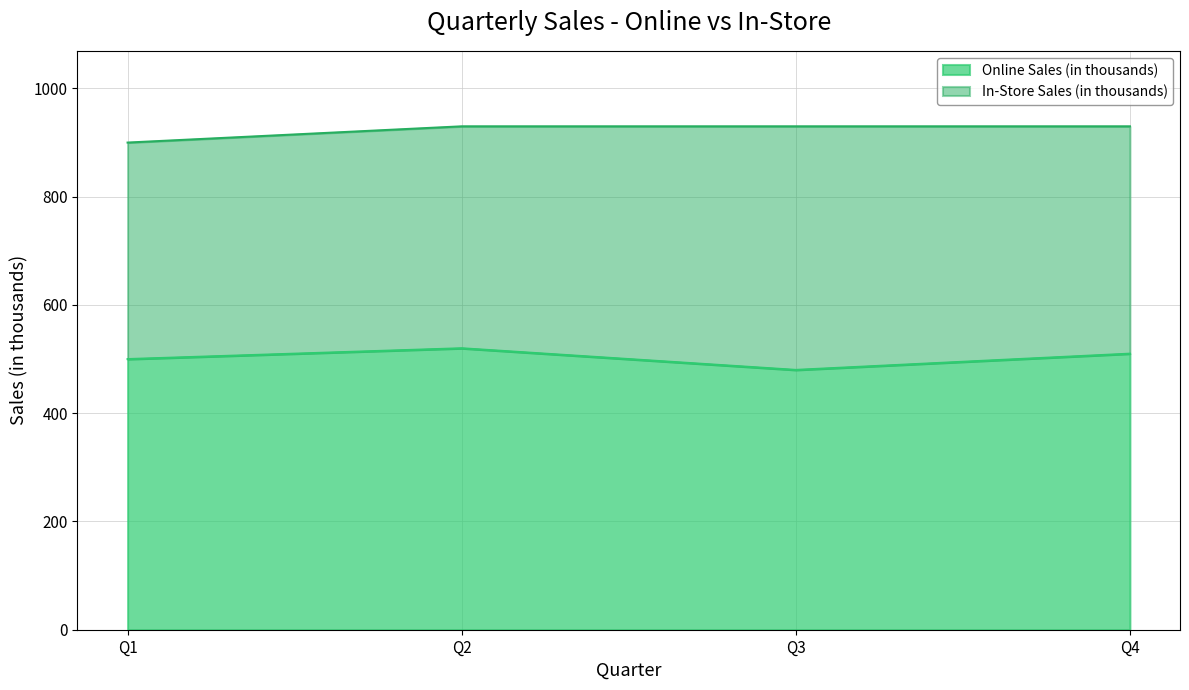

The value at Q3 is 814. True or false?

False